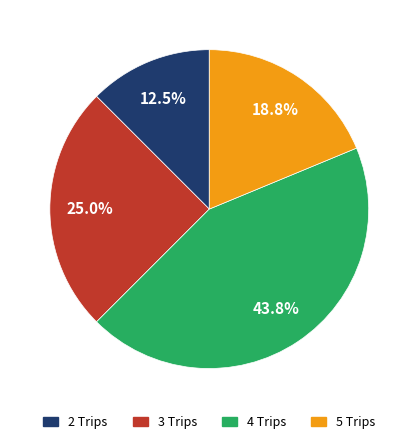

Which slice is the smallest?

2 Trips